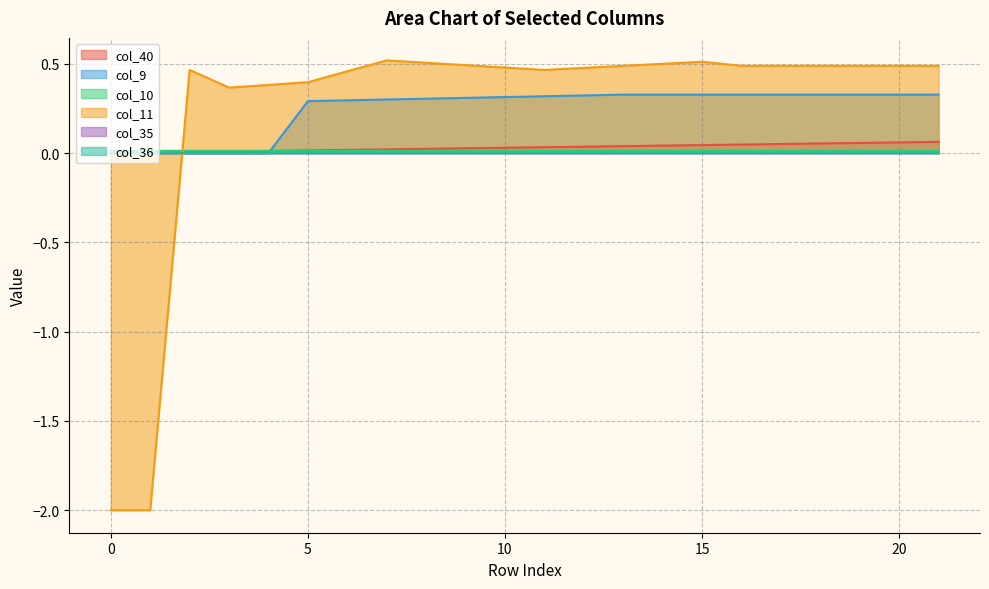

What is the difference between the highest and lowest values at 7?

0.5